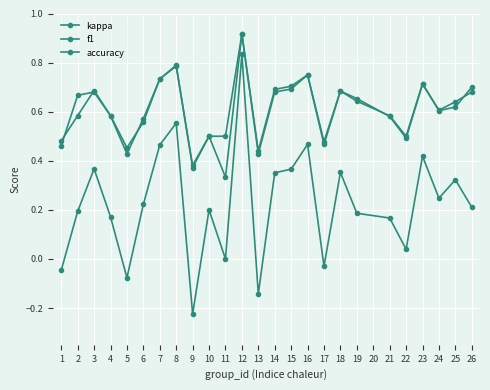

How many distinct data groups are displayed?

3